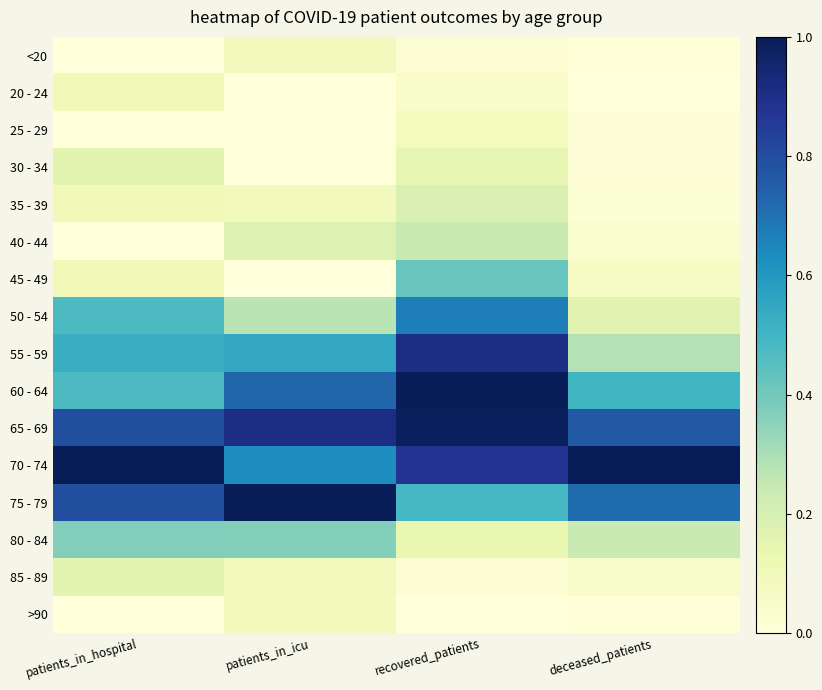

At how many categories does at least one series exceed 0?

4